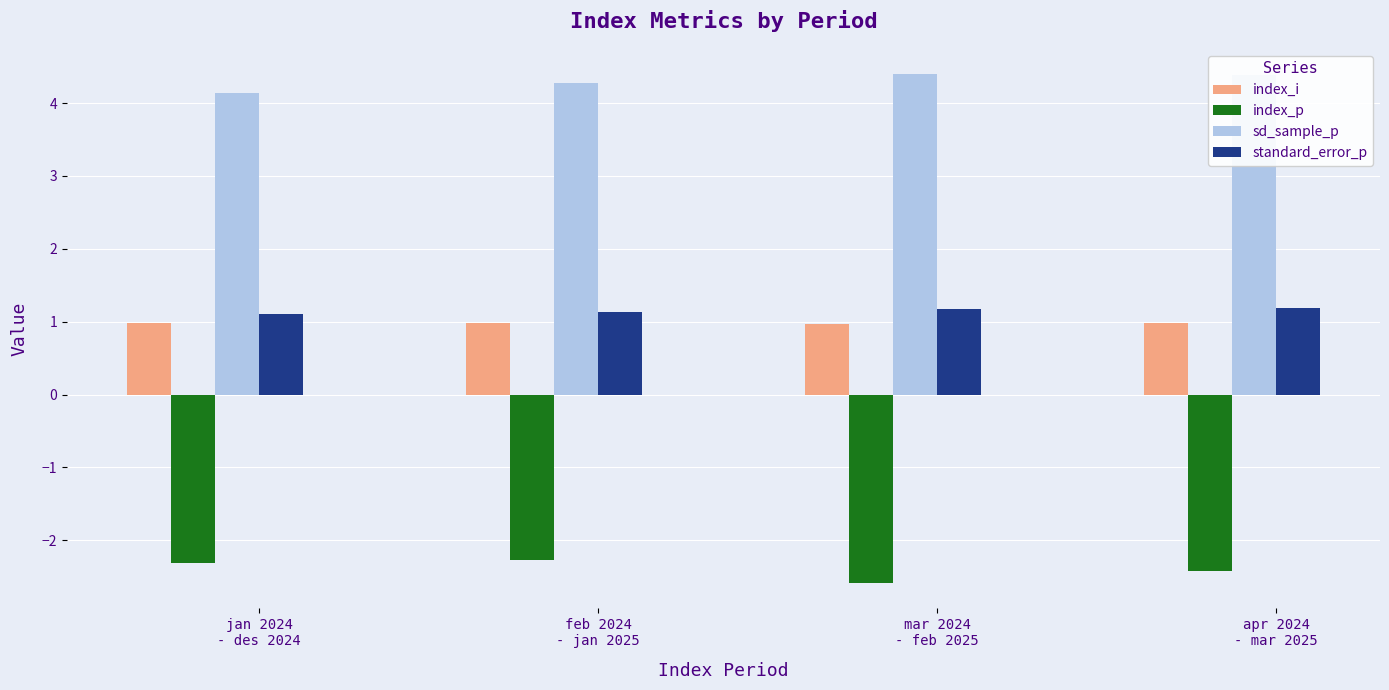

What is the minimum value for sd_sample_p?

4.1